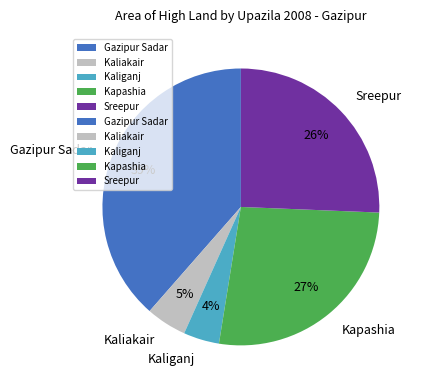

Which has a higher value, Sreepur or Kapashia?

Kapashia